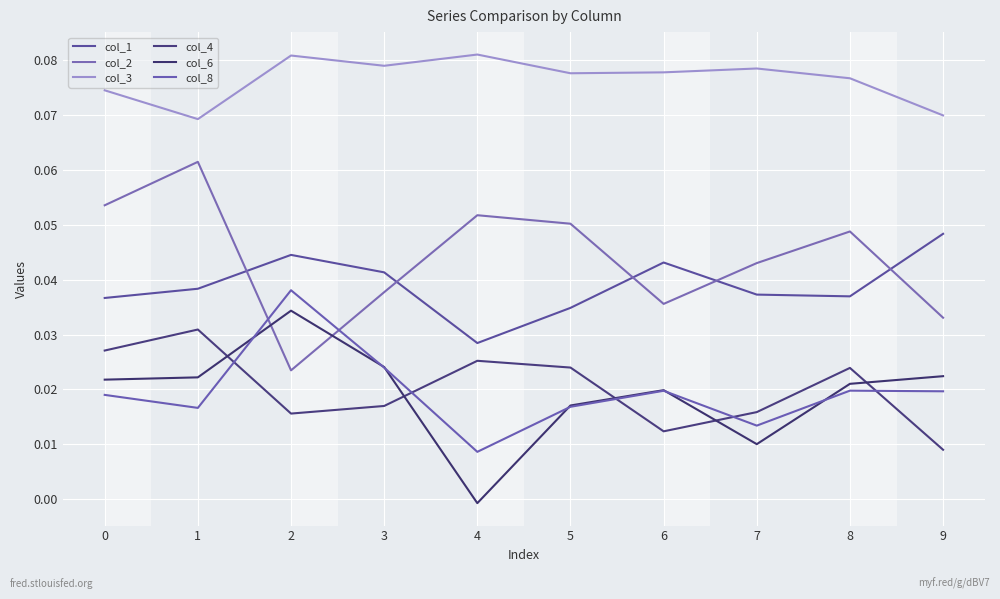

True or false: col_6 and col_3 intersect in this chart.

False